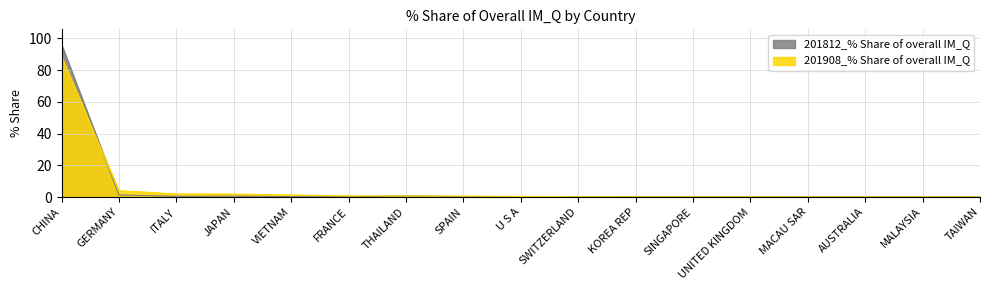

What is the label of the 1st point from the right?

TAIWAN